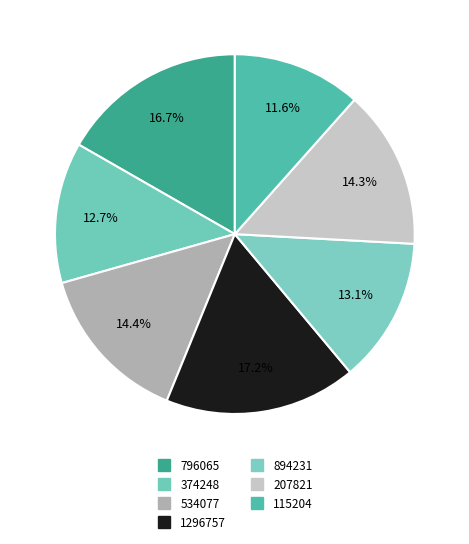

How many slices are in this pie chart?

7